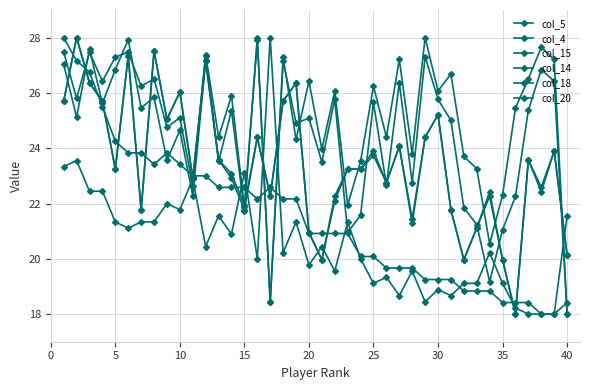

Is this an area chart (filled region under the line)?

No